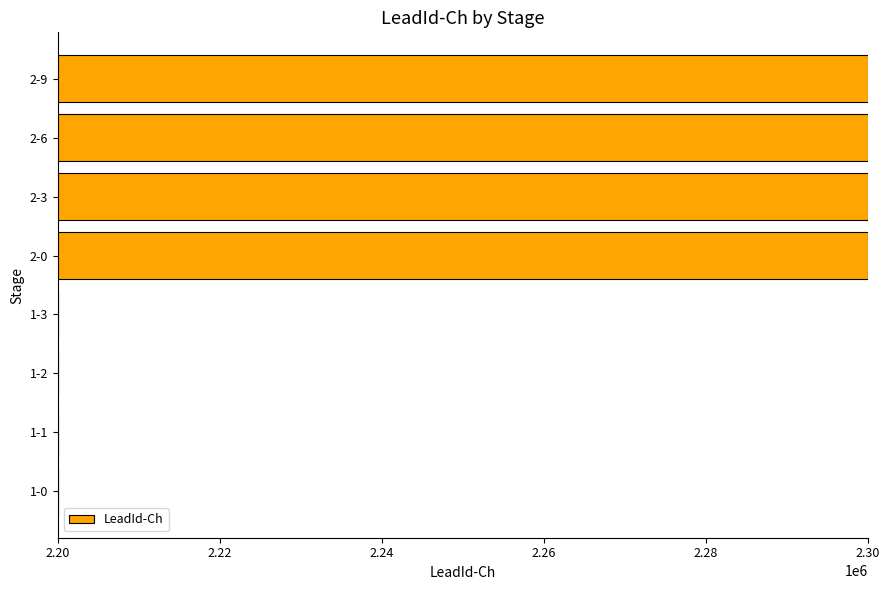

Reading top to bottom, extract all data points from this chart.

2300001	2300001	2300001	2300001	2200001	2200001	2200001	2200001